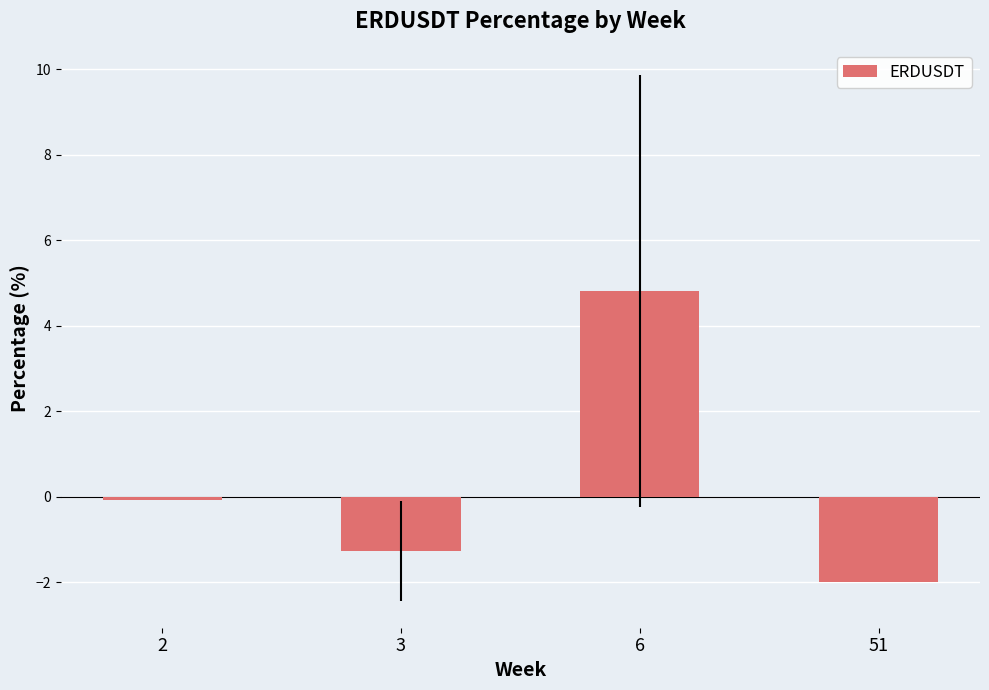

How many values exceed 0?

1